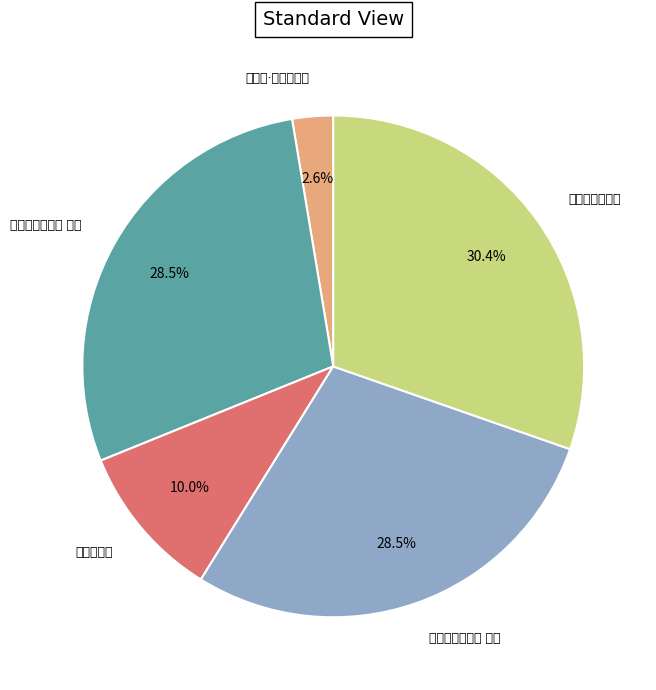

Which has a higher value, 寄秋怀·忆我江东弟 or 寄江东弟兄二首 其二?

寄江东弟兄二首 其二